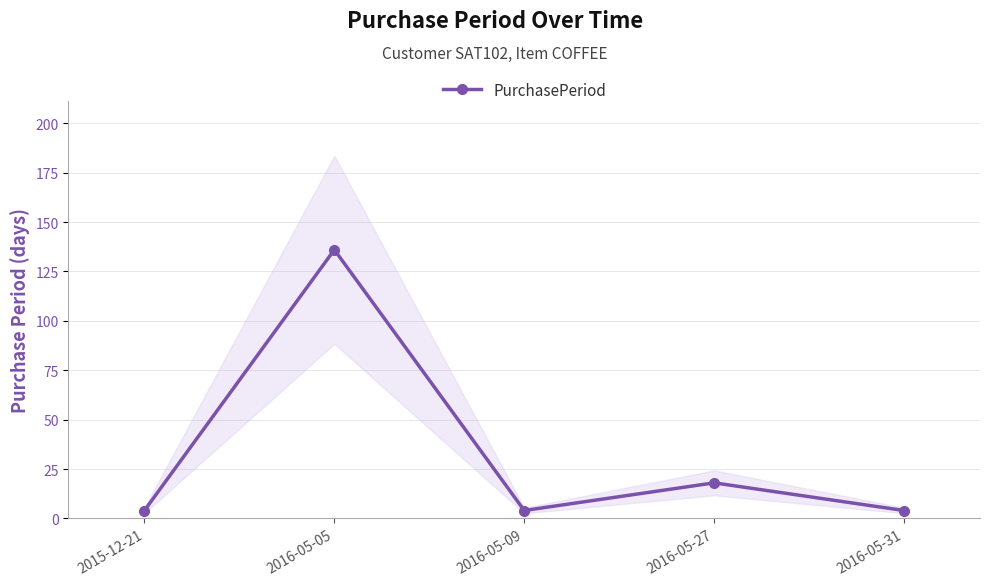

What position from the right is 2016-05-05?

4